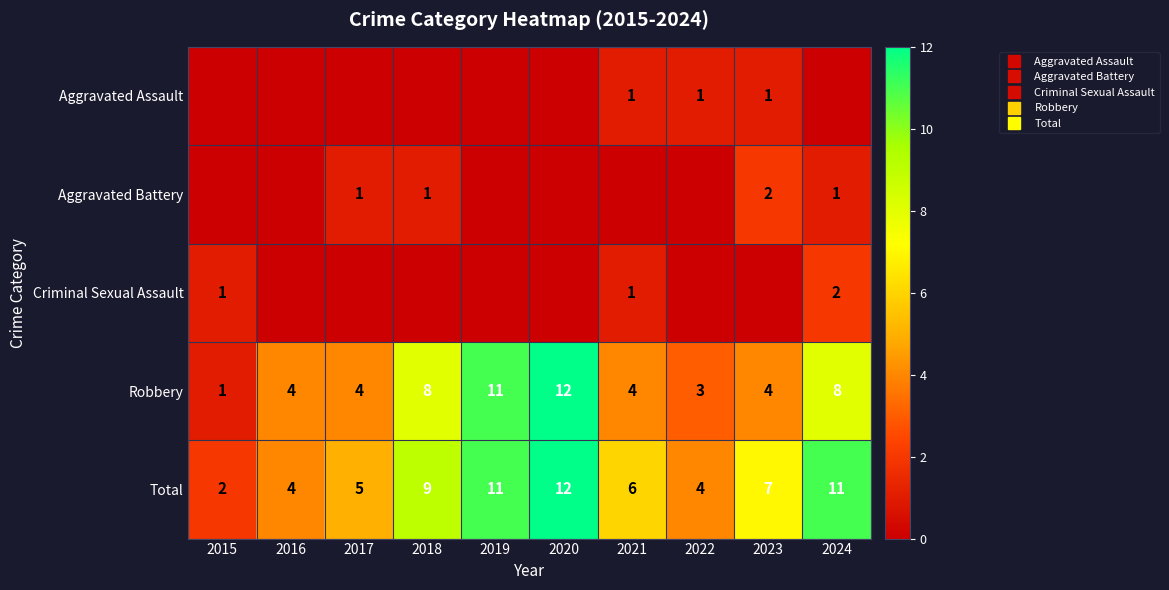

True or false: Criminal Sexual Assault has a value of 2 at 2024.

True